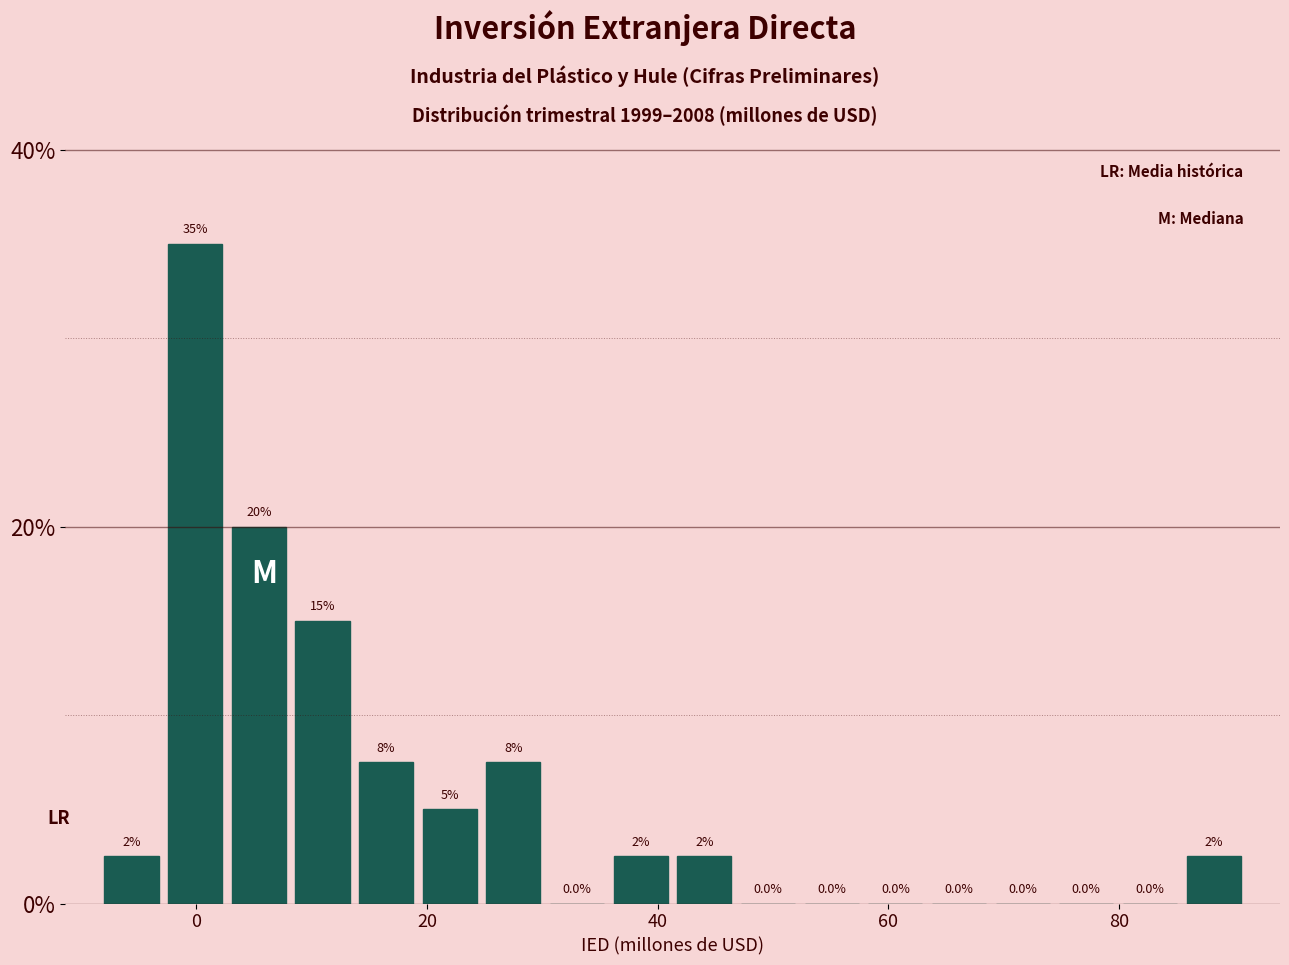

Around what value on the x-axis is the tallest bar? Give the approximate position of its centre, as read against the axis.

0